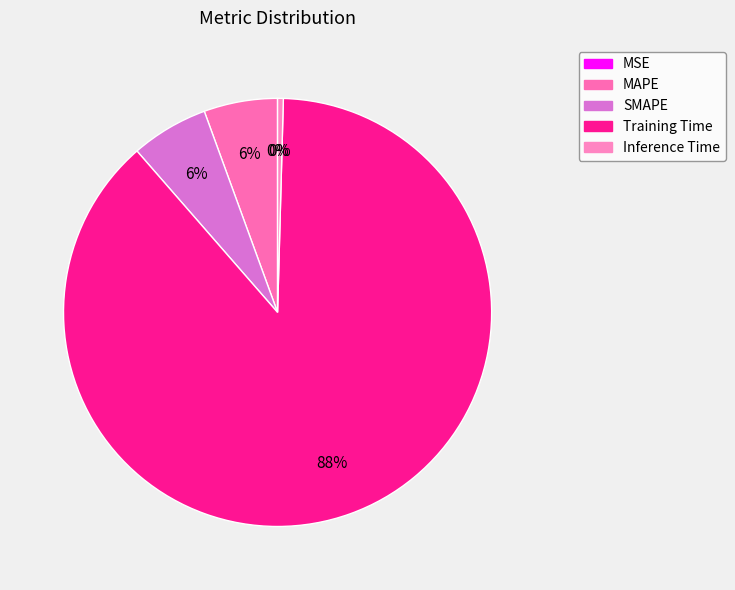

What percentage is the MAPE slice, to the nearest percent?

6%